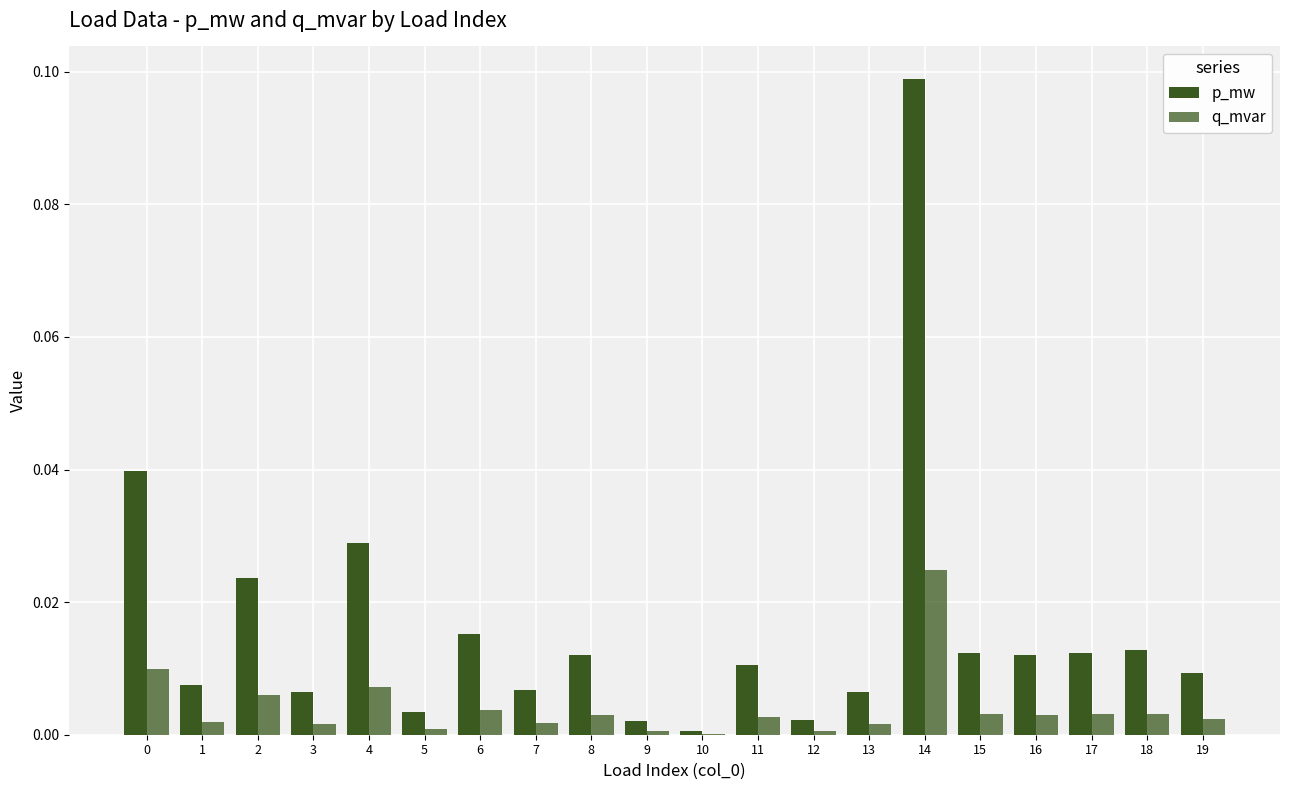

Which label corresponds to the smallest value in the chart?

10